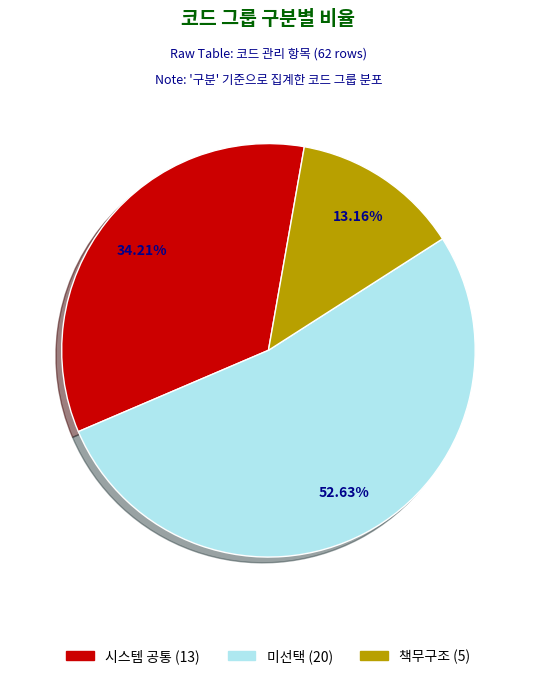

Is it true that 책무구조 is 1% of the pie?

False